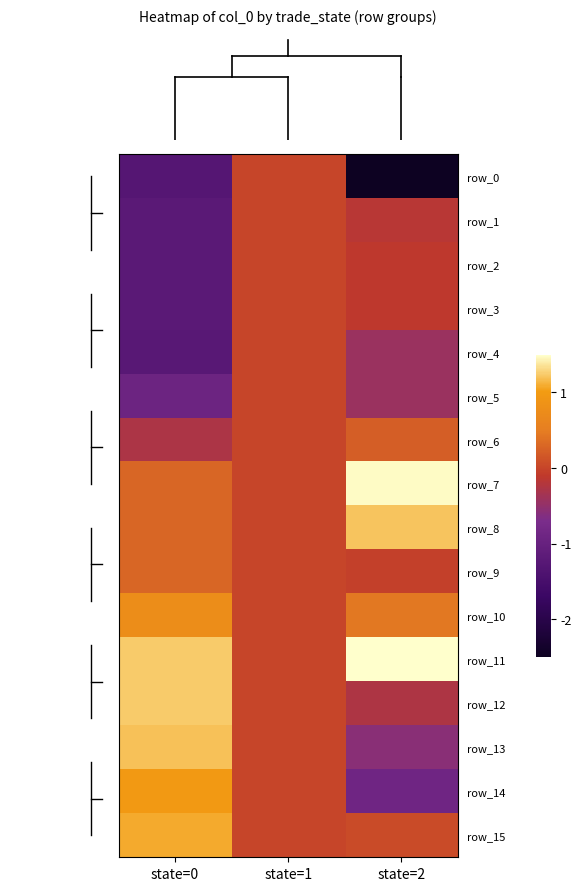

At which category is the sum across all series the highest?

state=0